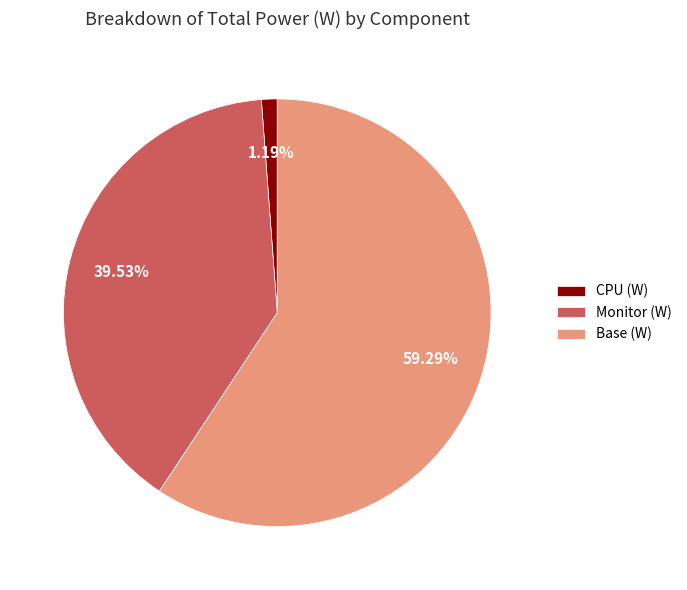

Does Base (W) represent more than half of the total?

Yes